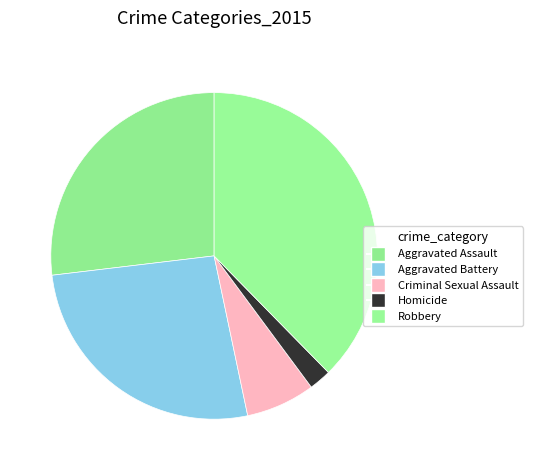

To the nearest percent, what is the combined percentage of Homicide and Criminal Sexual Assault?

9%